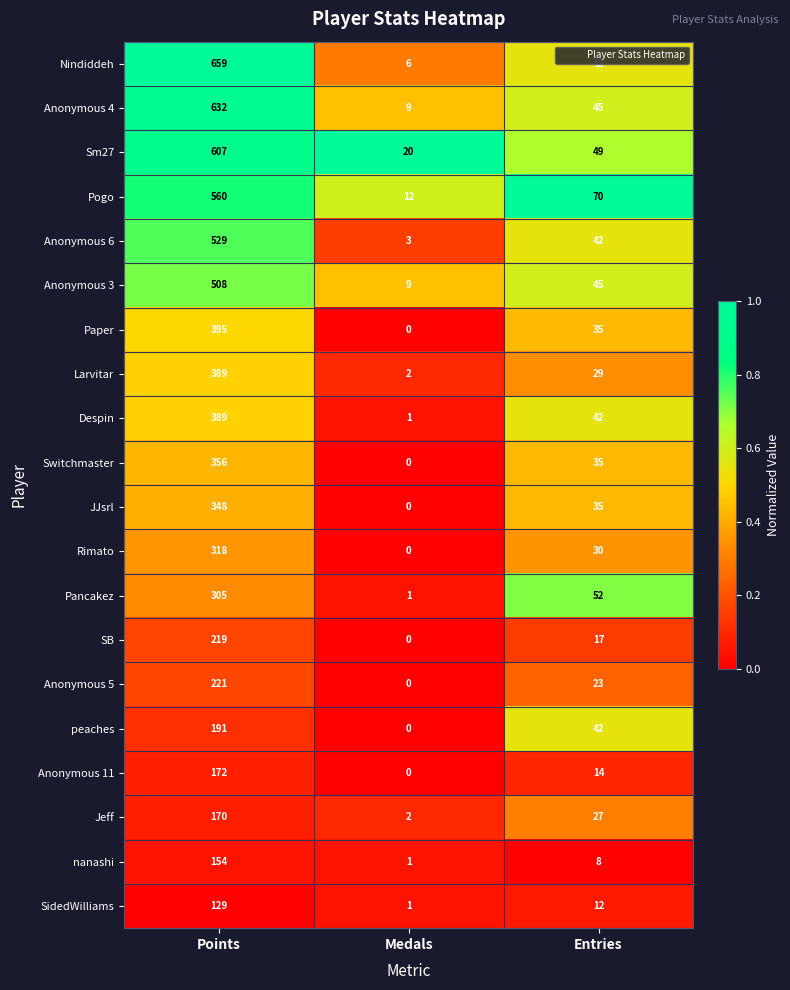

What value does the Anonymous 3 series have at Medals, to the nearest 10?

10